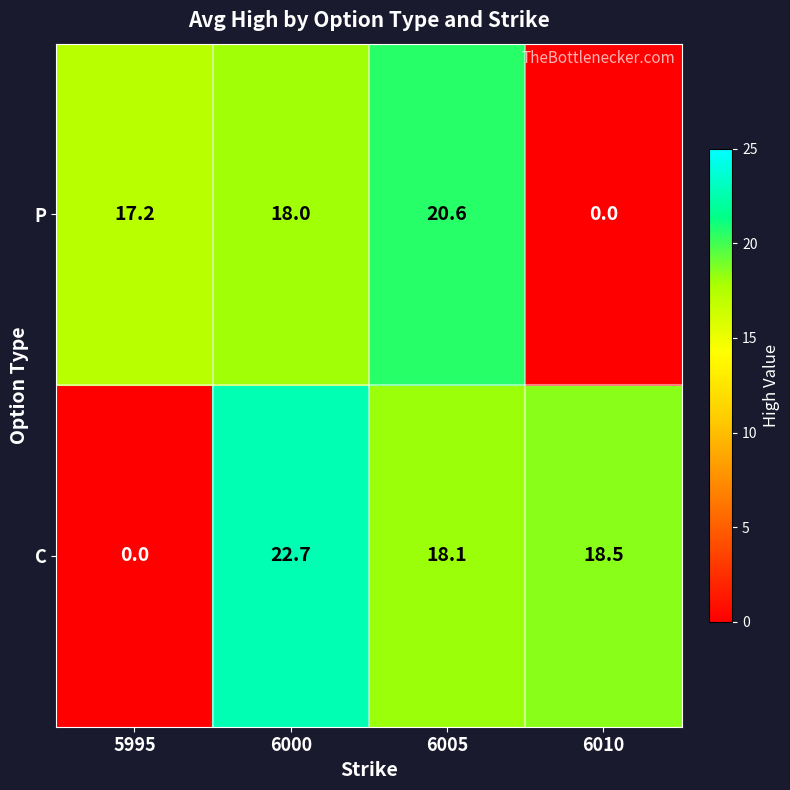

Reading left to right, extract all data points from this chart.

P: 17.2	18.0	20.6	0.0
C: 0.0	22.7	18.1	18.5